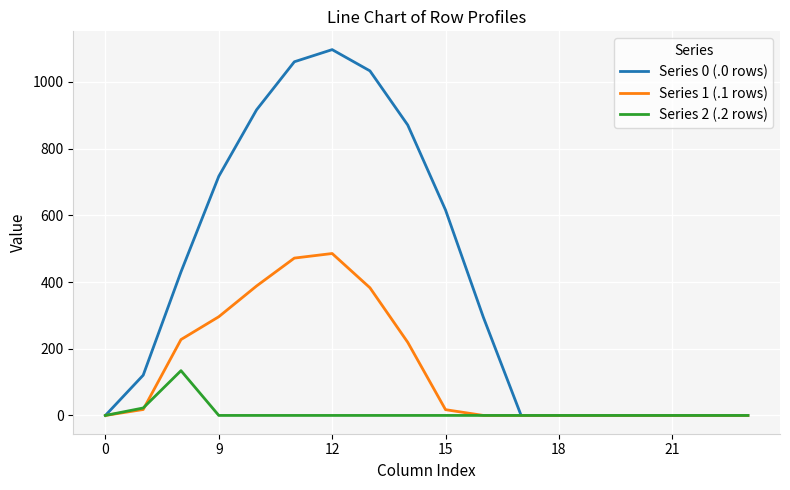

List the series in order of their overall mean, highest first.

Series 0 (.0 rows), Series 1 (.1 rows), Series 2 (.2 rows)